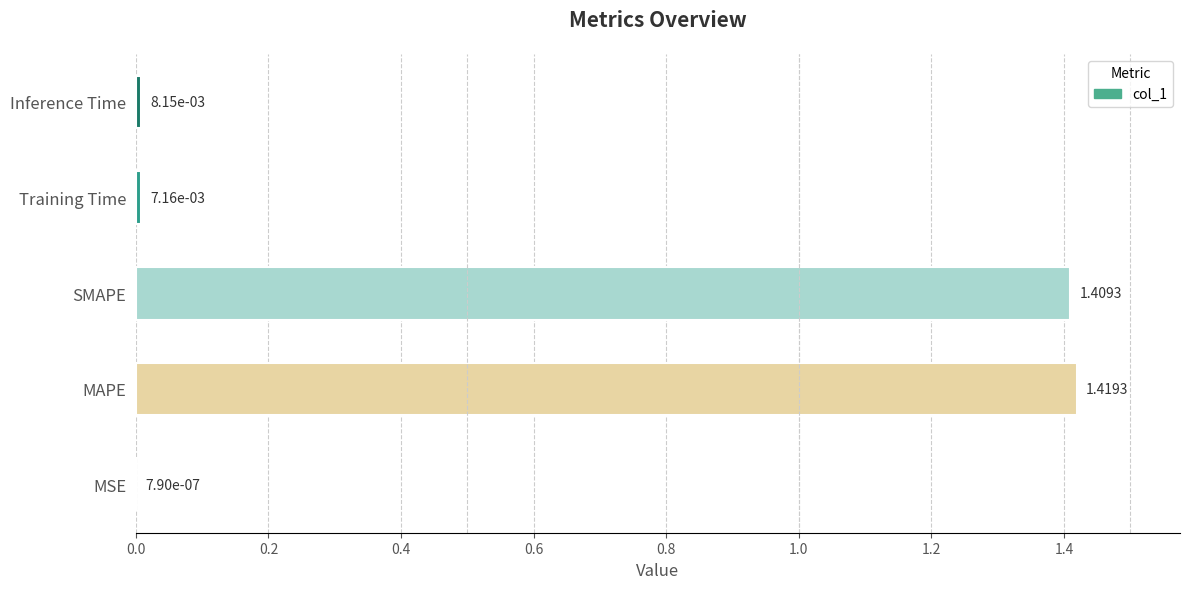

How many distinct data groups are displayed?

1